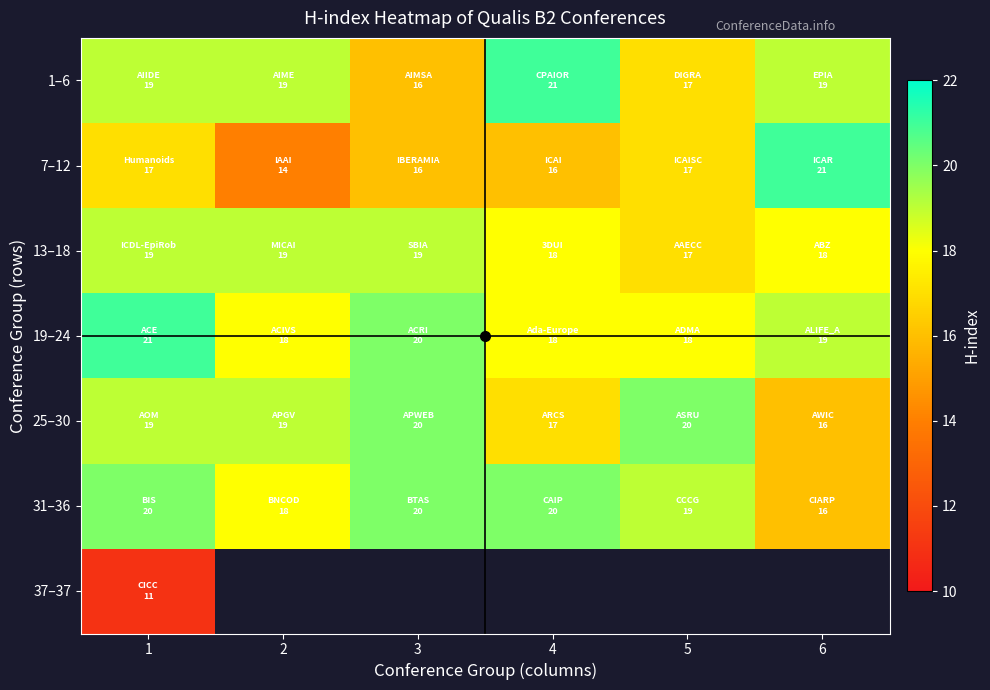

At how many categories does at least one series exceed 19?

5